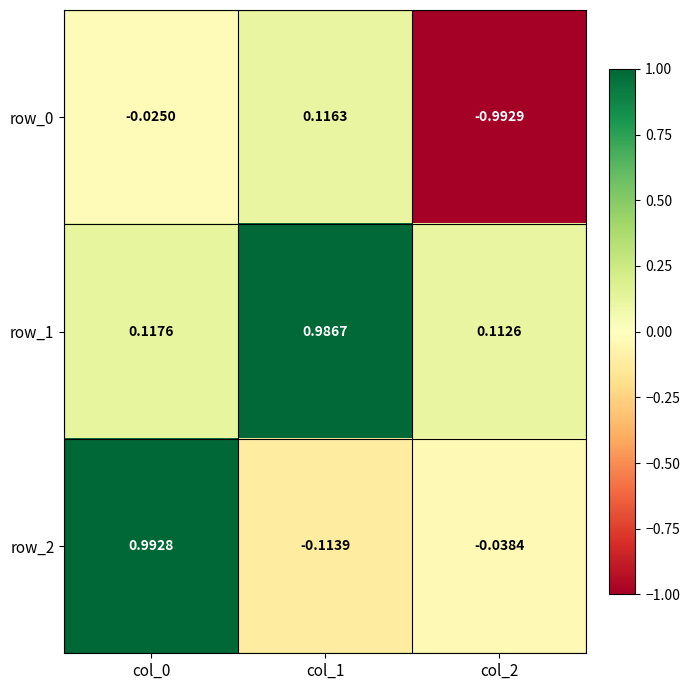

At col_0, list the series in order from largest to smallest.

row_2, row_1, row_0